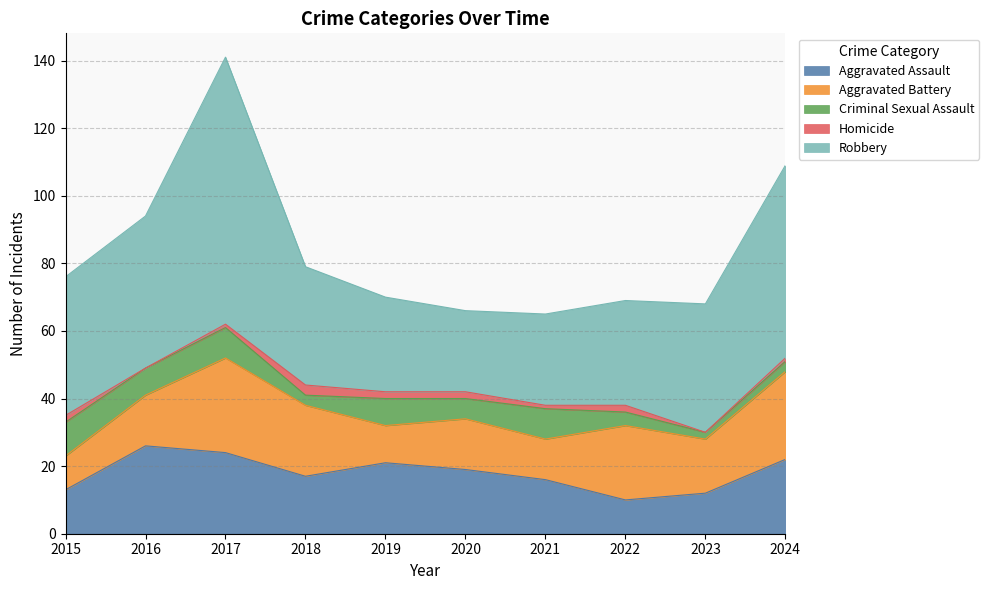

Where does the Aggravated Assault series first go above 19?

2016